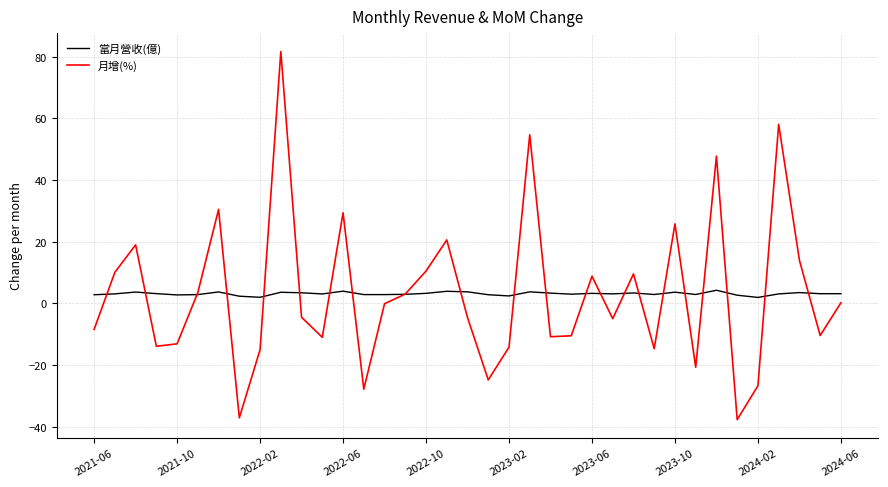

Which series has the largest range (max minus min)?

月增(%)